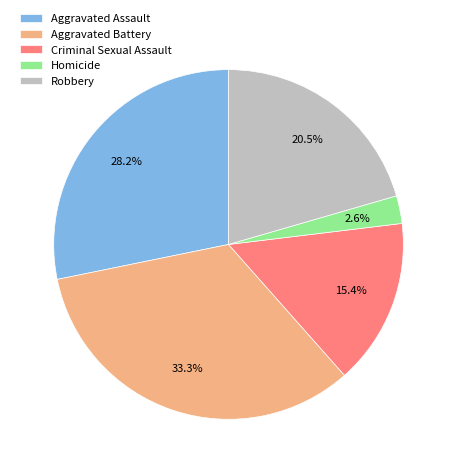

The Robbery slice represents 32% of the pie. True or false?

False